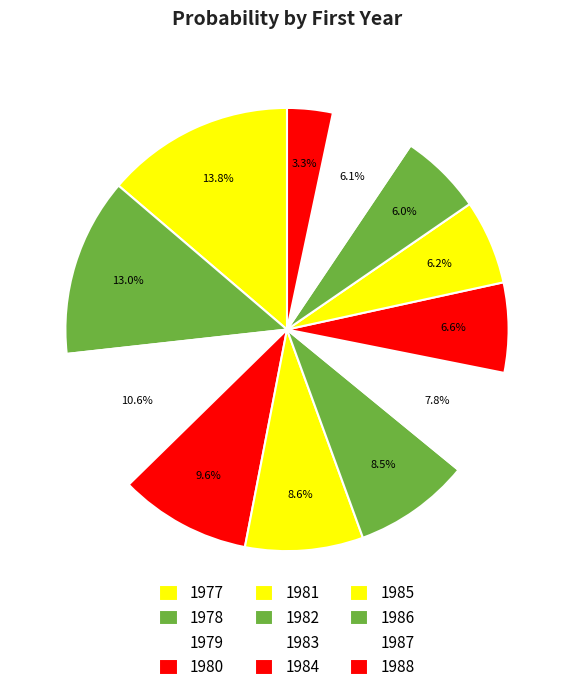

The 1977 slice represents 14% of the pie. True or false?

True